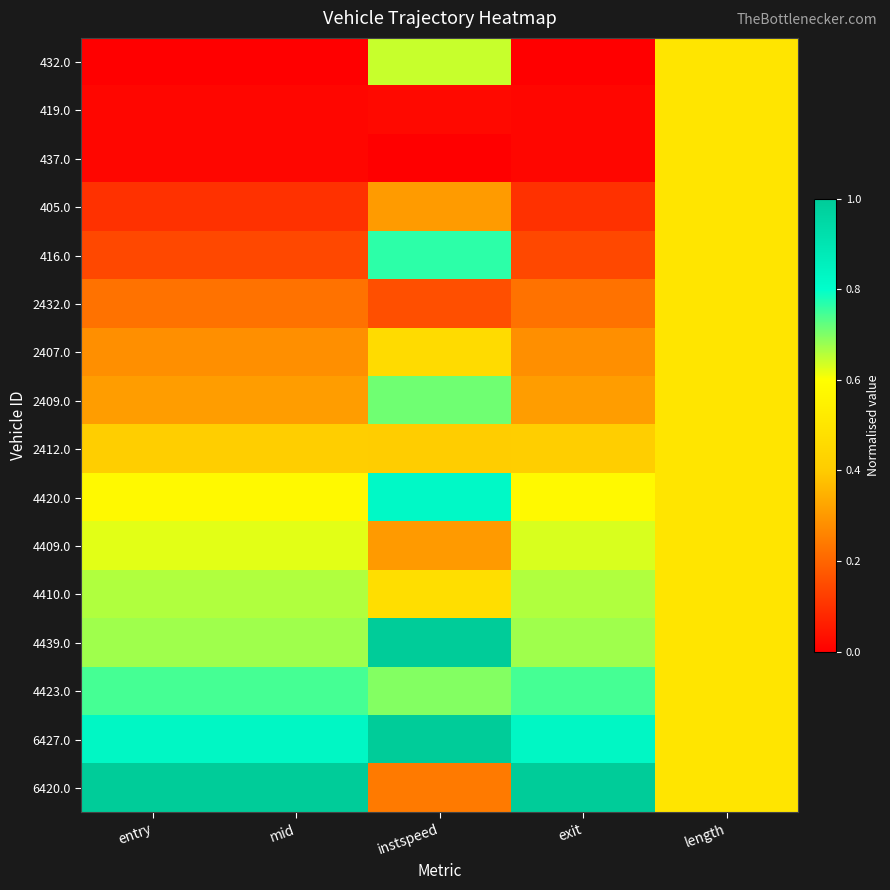

At entry, list the series in order from smallest to largest.

432.0, 419.0, 437.0, 405.0, 416.0, 2432.0, 2407.0, 2409.0, 2412.0, 4420.0, 4409.0, 4410.0, 4439.0, 4423.0, 6427.0, 6420.0